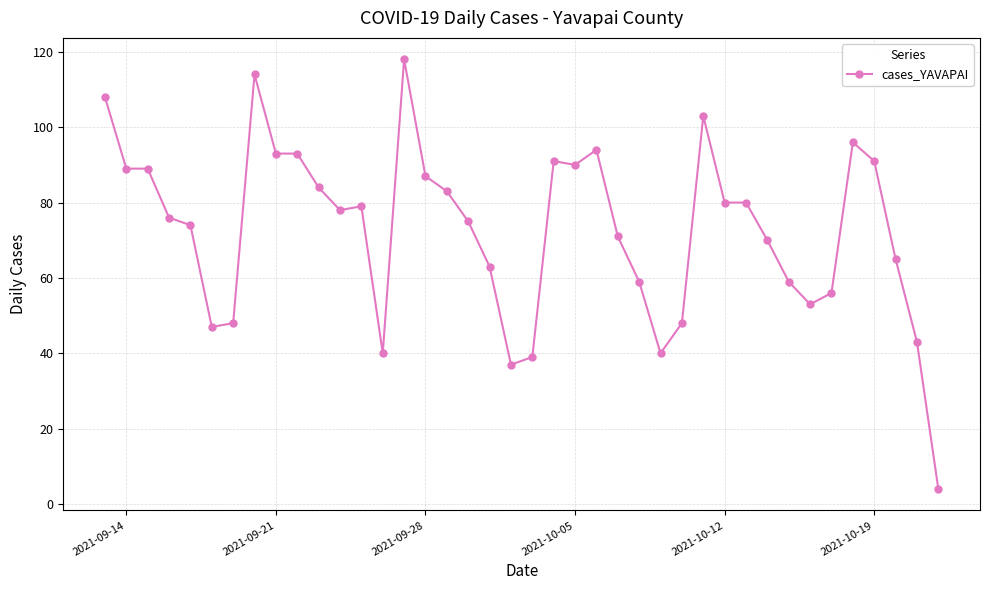

True or false: the data has more than 0 interior local peaks.

True